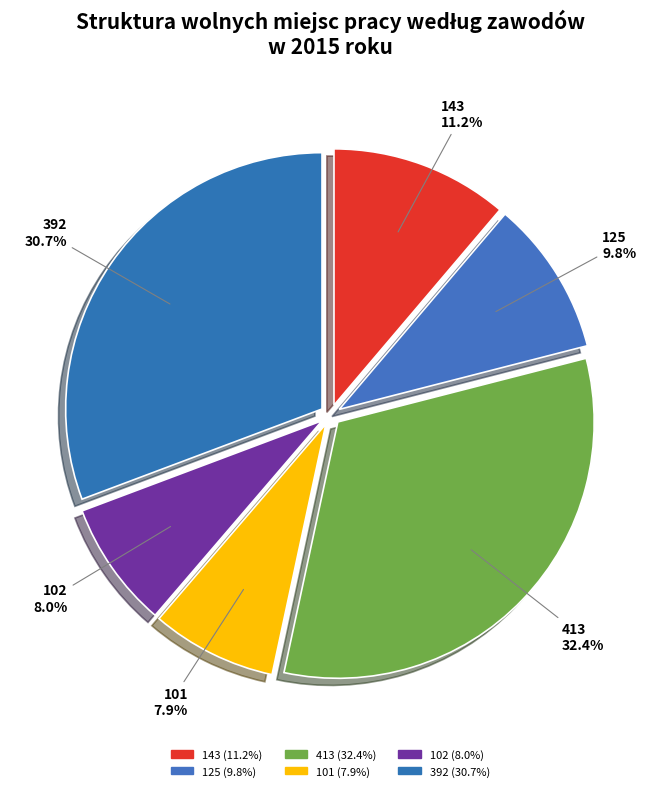

Is the sum of 143 and 101 greater than half?

No